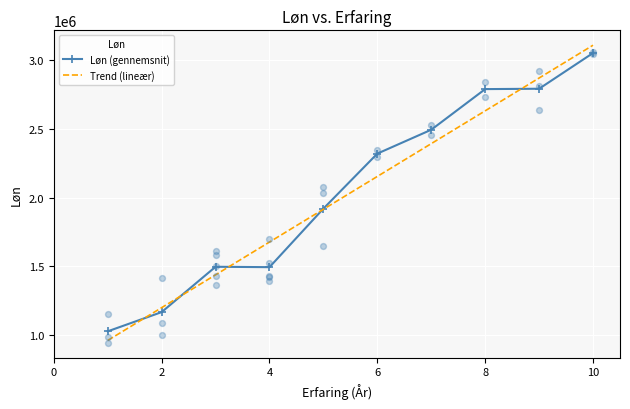

What is the lowest value of the Løn (gennemsnit) series?

1027325.0